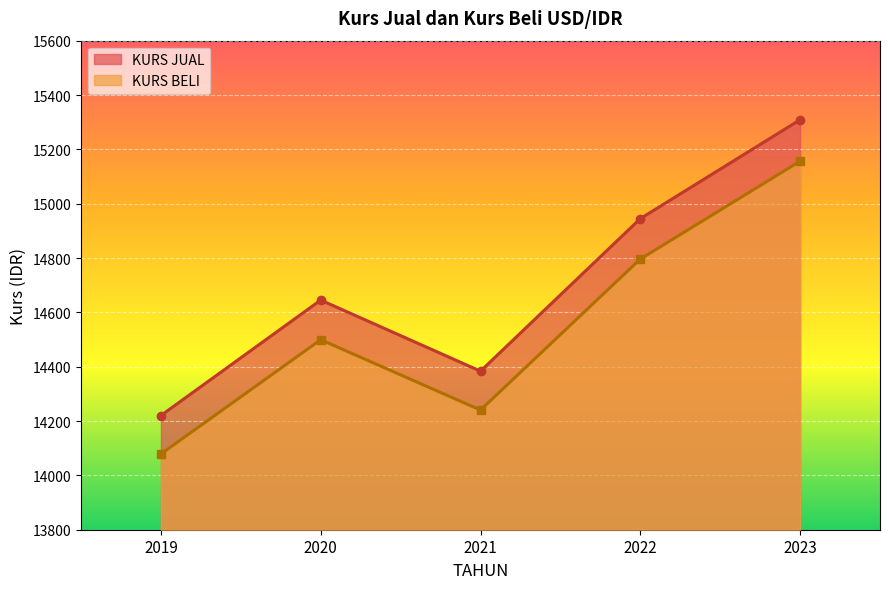

At how many categories does at least one series exceed 15020?

1